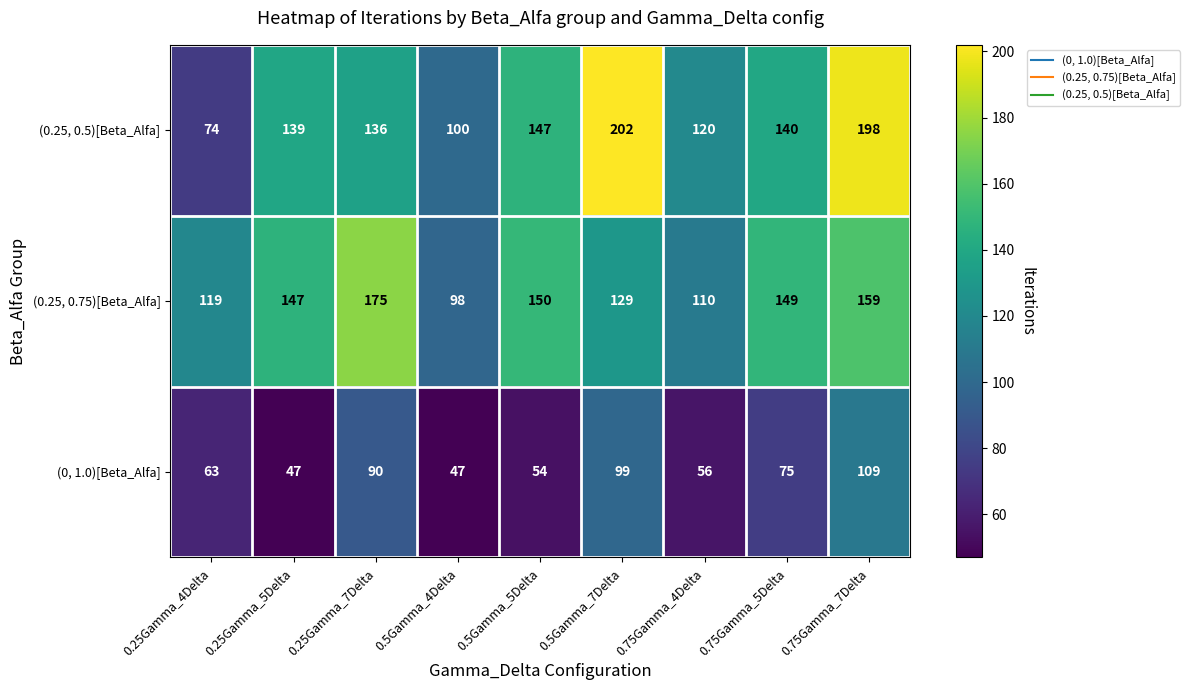

Which label corresponds to the largest value in the chart?

0.5Gamma_7Delta